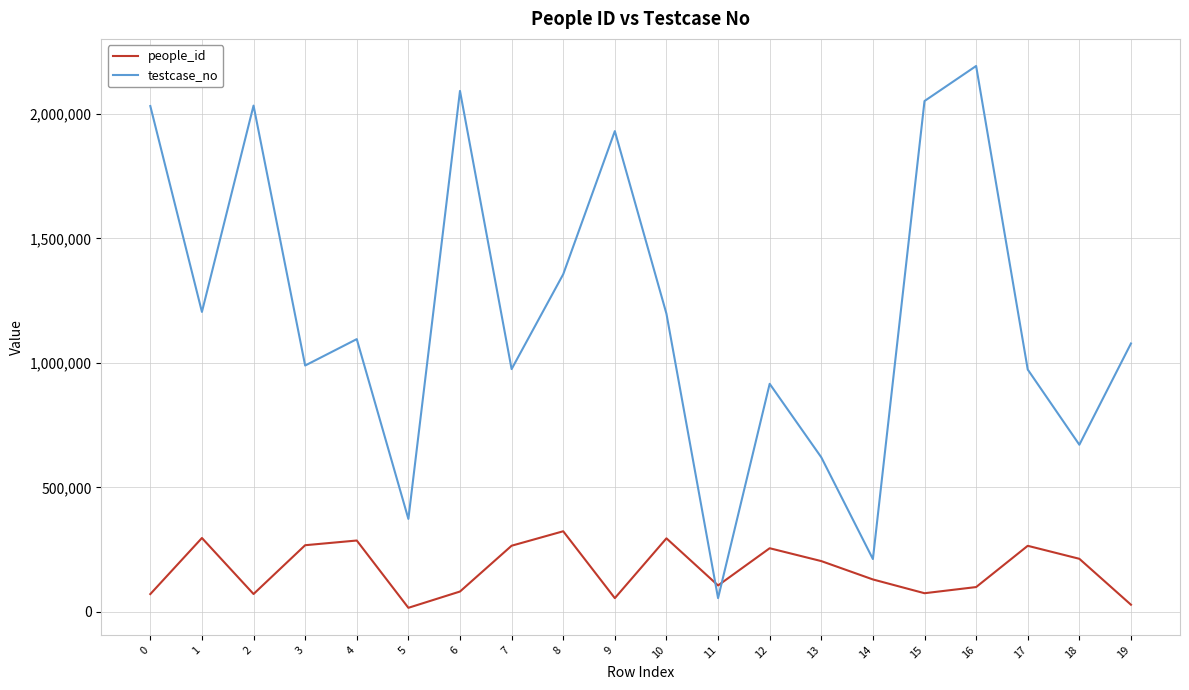

What is the spread (max minus min) of values at 2?

1962314